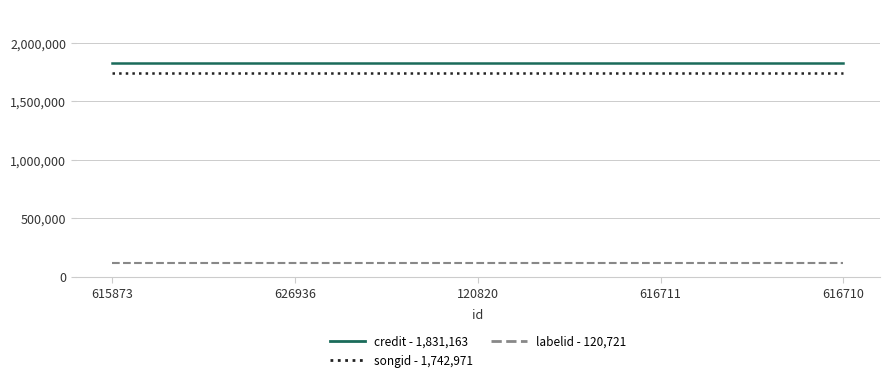

The value of credit - 1,831,163 at 616711 is 1831163. True or false?

True